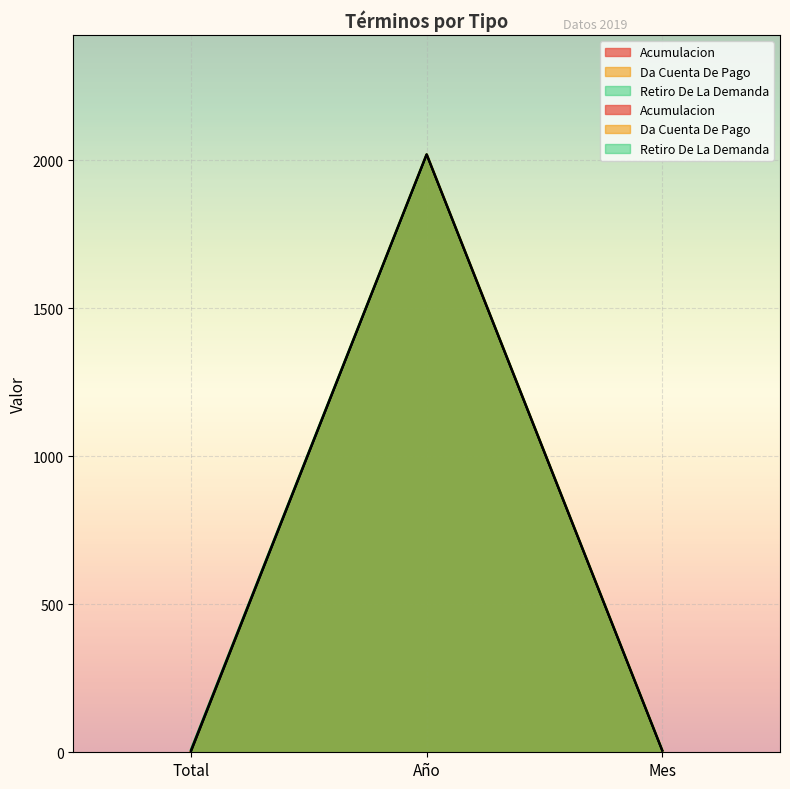

At which category is the sum across all series the highest?

Año